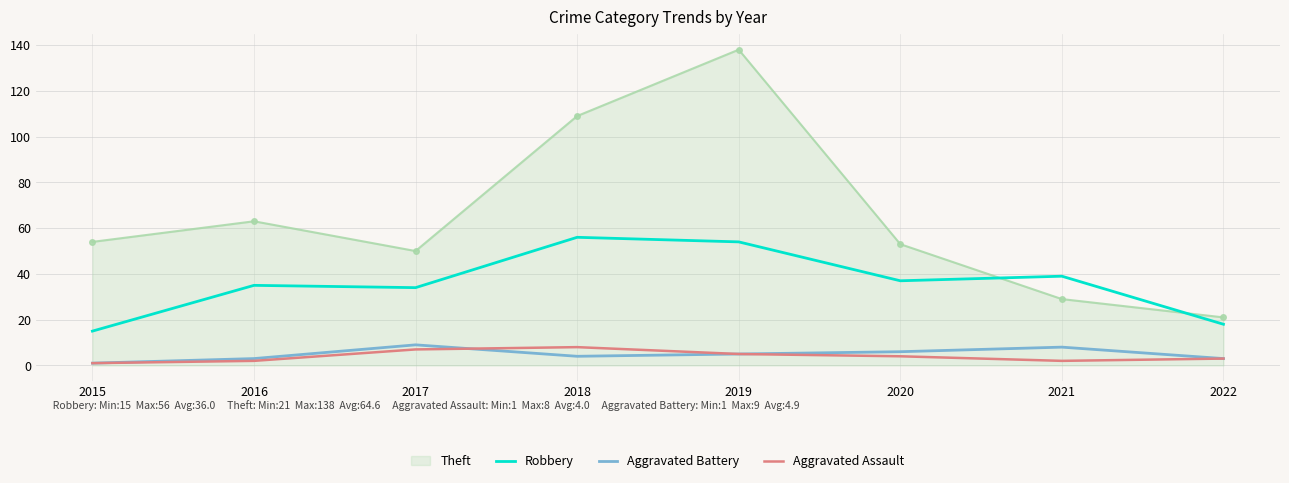

What is the difference between the Robbery values at 2017 and 2016?

1